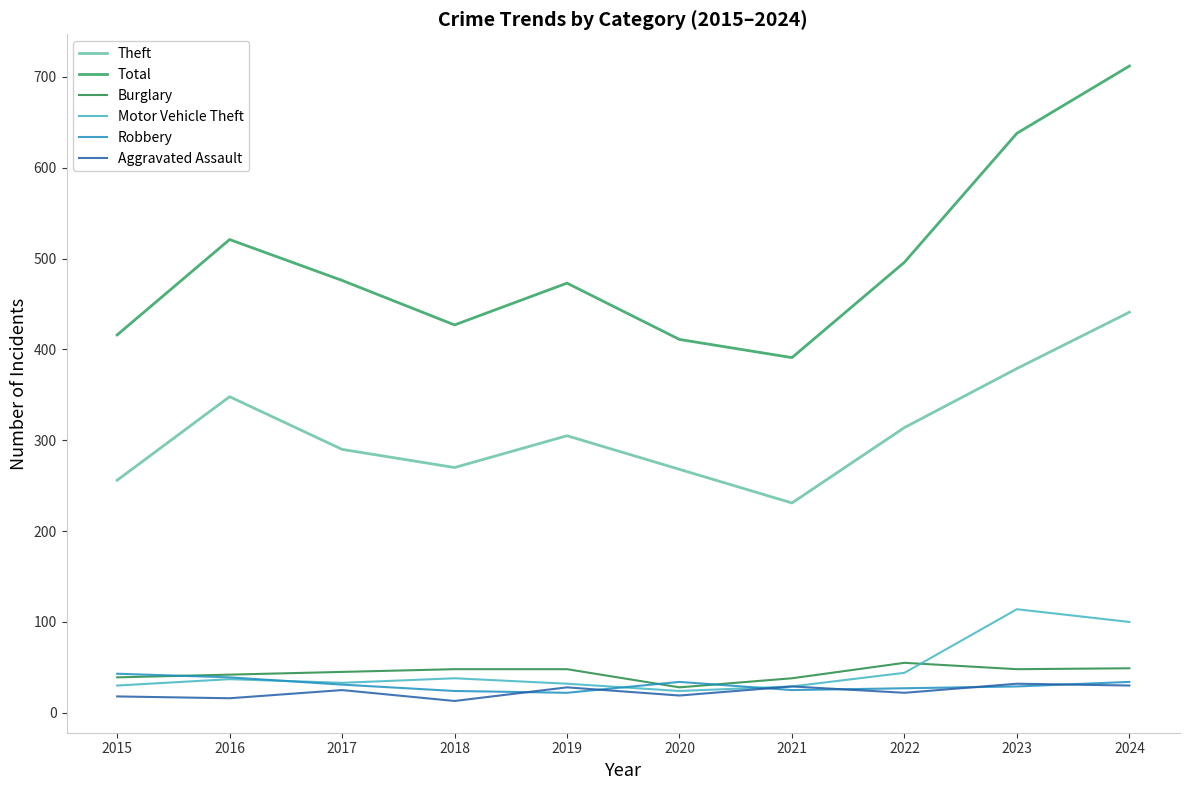

What is the total value across all series at 2022?

958